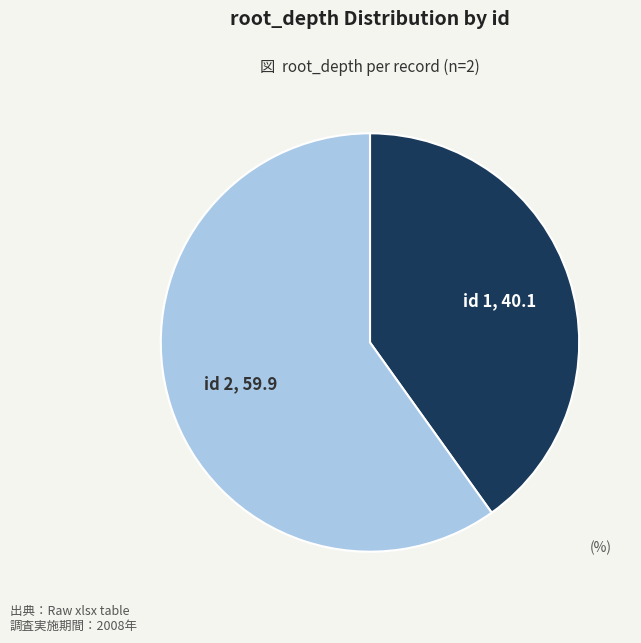

Which category has the smallest portion of the pie?

id 1, 40.1